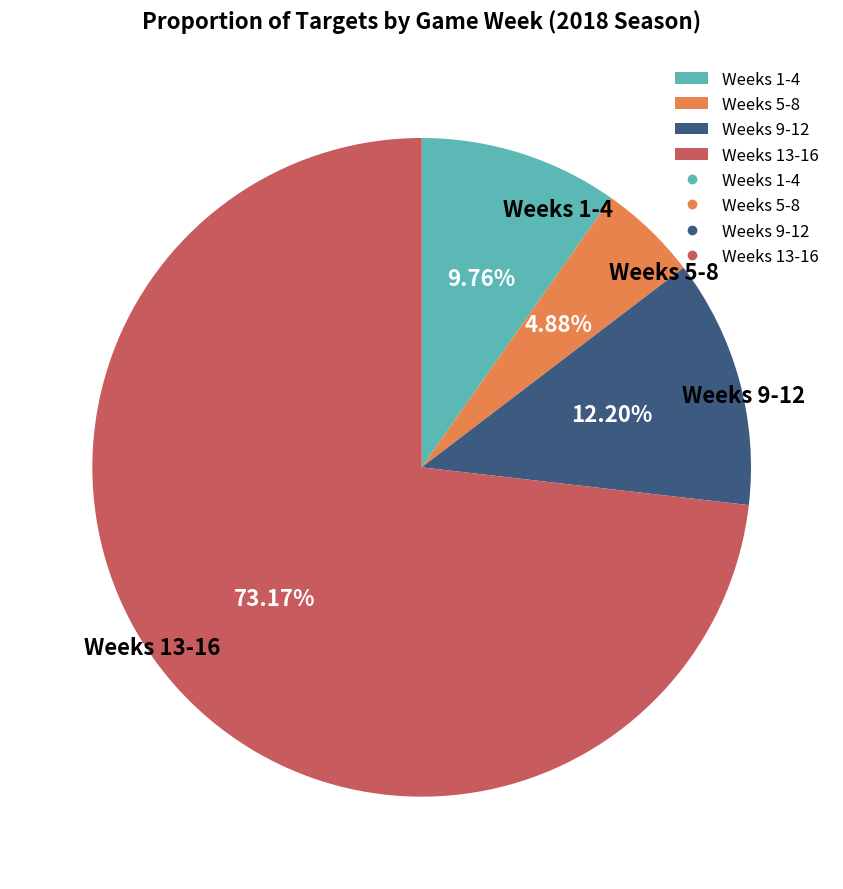

What is the largest slice in the pie chart?

Weeks 13-16